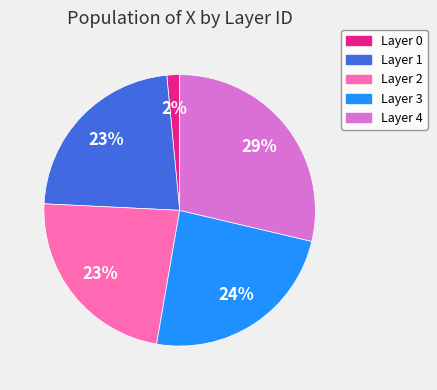

True or false: Layer 1 accounts for 23% of the total.

True